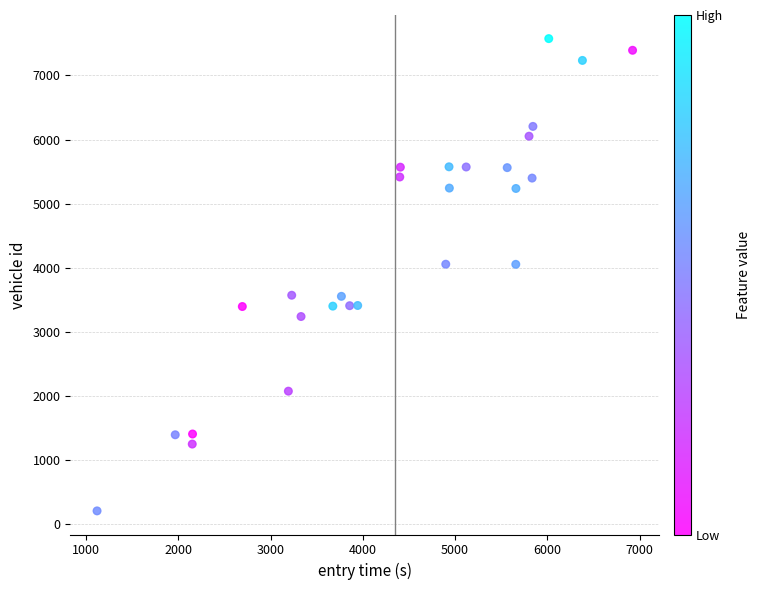

What is the range of Y values (max minus min)?

7365